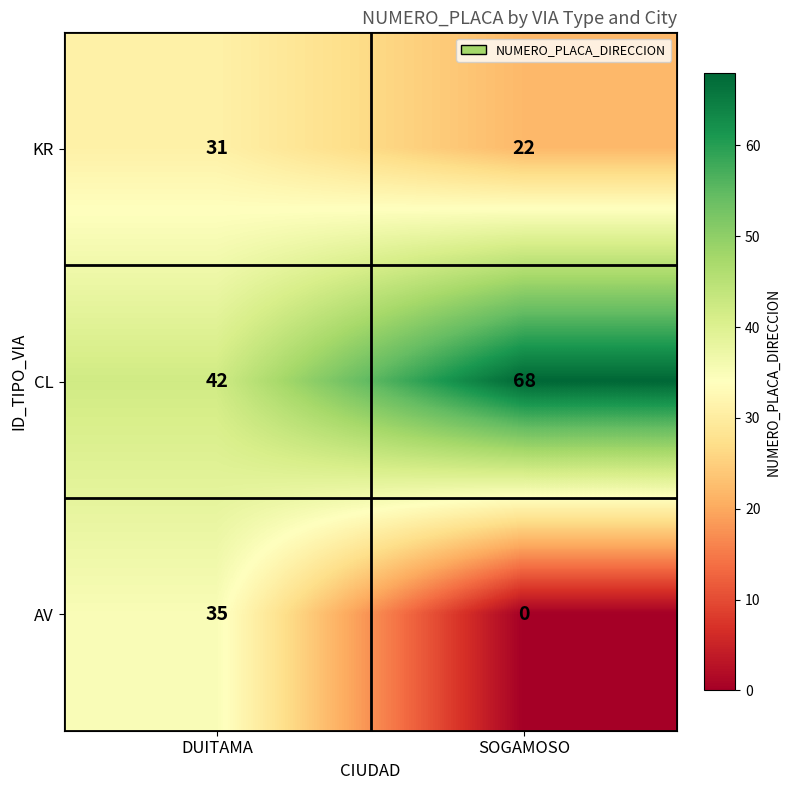

Reading left to right, extract all data points from this chart.

KR: DUITAMA=31	SOGAMOSO=22
CL: DUITAMA=42	SOGAMOSO=68
AV: DUITAMA=35	SOGAMOSO=0